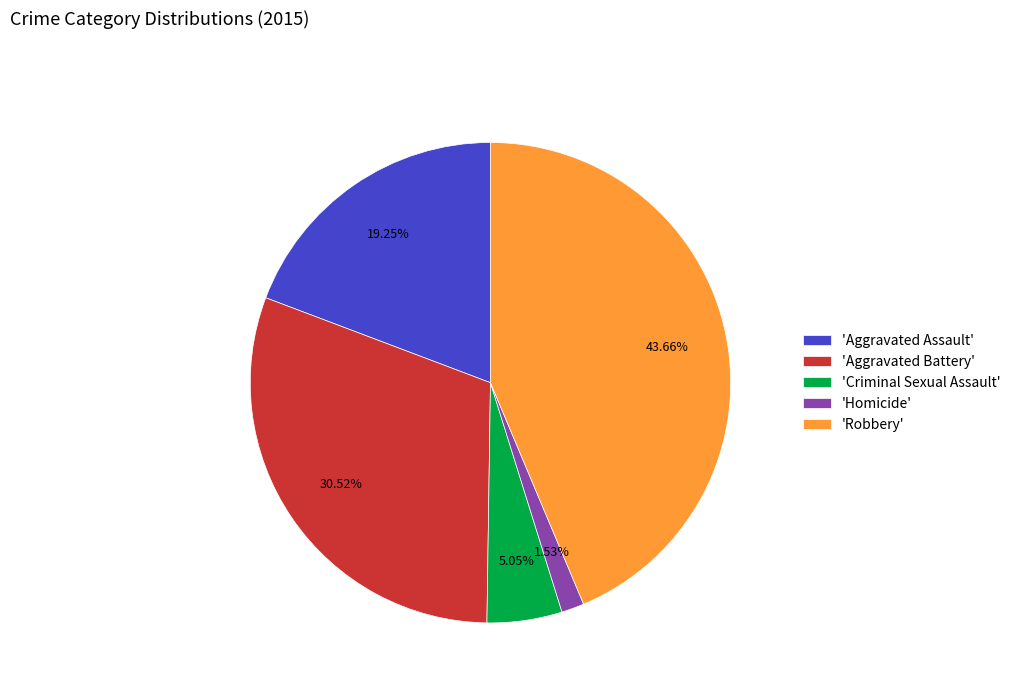

How many segments does this pie chart have?

5